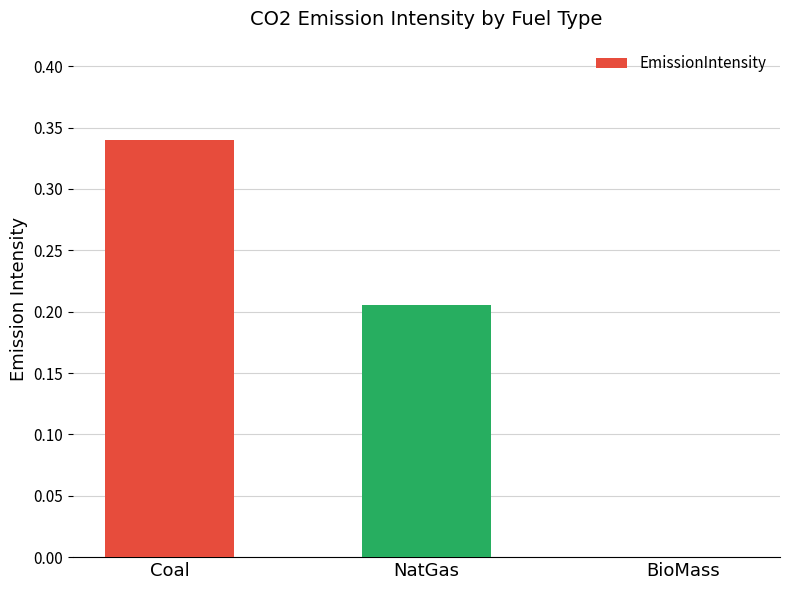

How many values are above zero?

2